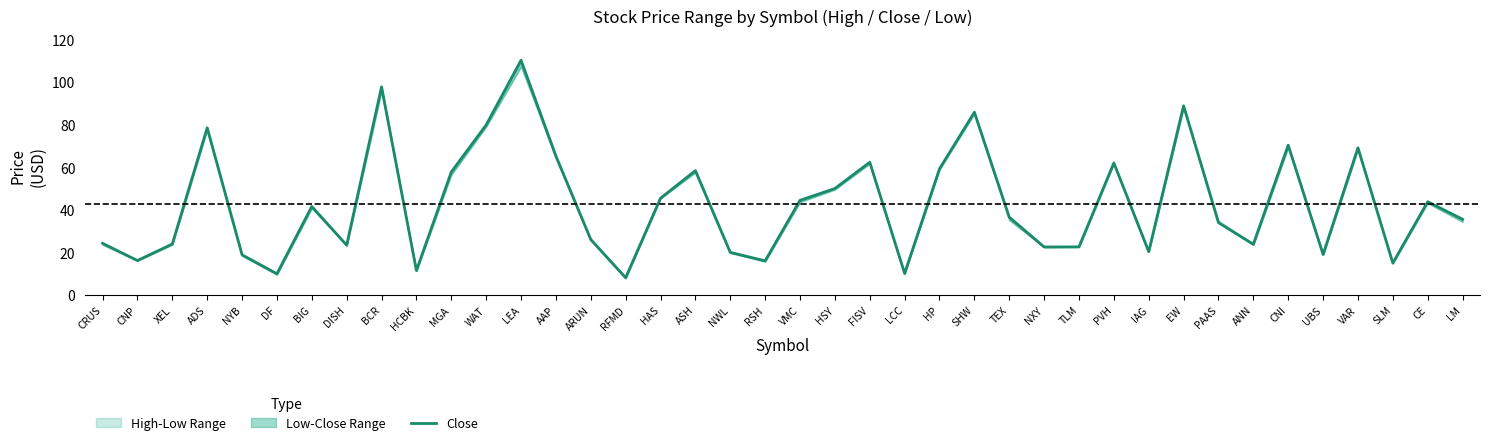

How many data points does each series have?

40